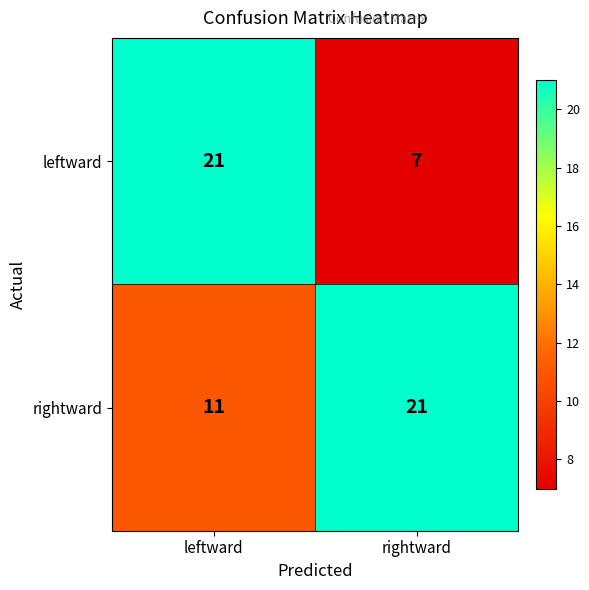

The value of leftward at rightward is 7. True or false?

True